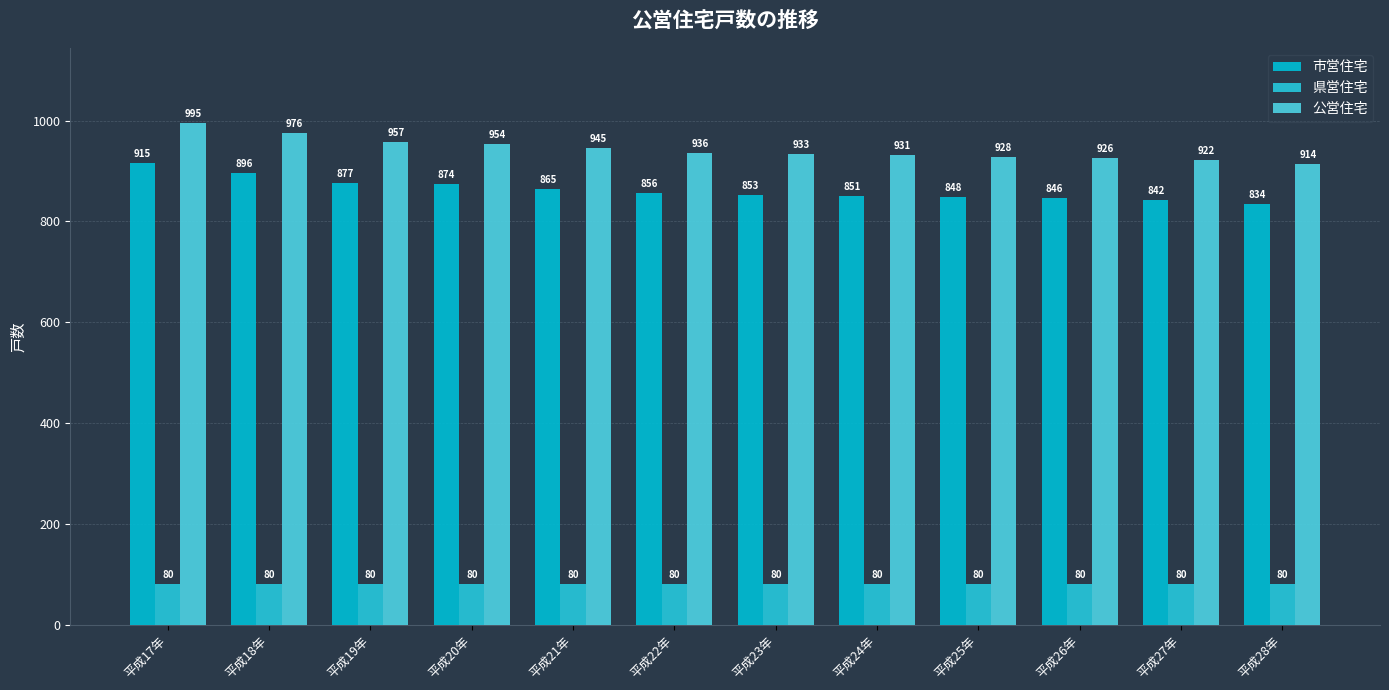

What is the label of the 4th bar from the left?

平成20年